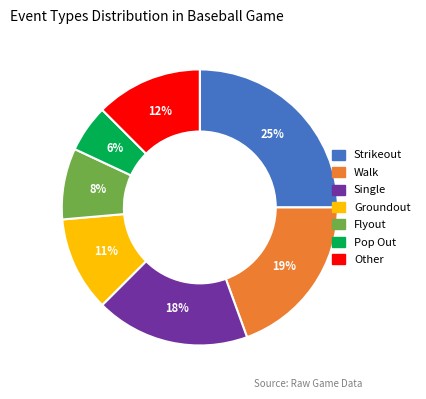

To the nearest percent, what portion does Flyout represent?

8%